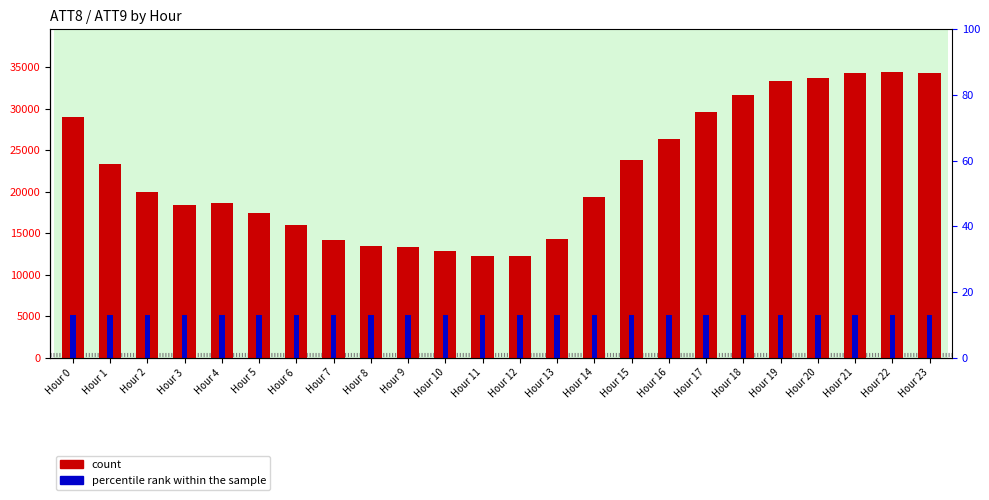

Reading right to left, list all the values displayed in this chart.

count: 34300	34400	34300	33700	33300	31600	29600	26300	23800	19300	14300	12200	12200	12900	13300	13500	14200	16000	17400	18600	18400	20000	23300	29000
percentile rank within the sample: 5160	5160	5160	5160	5160	5160	5160	5160	5160	5160	5160	5160	5160	5160	5160	5160	5160	5160	5160	5160	5160	5160	5160	5160